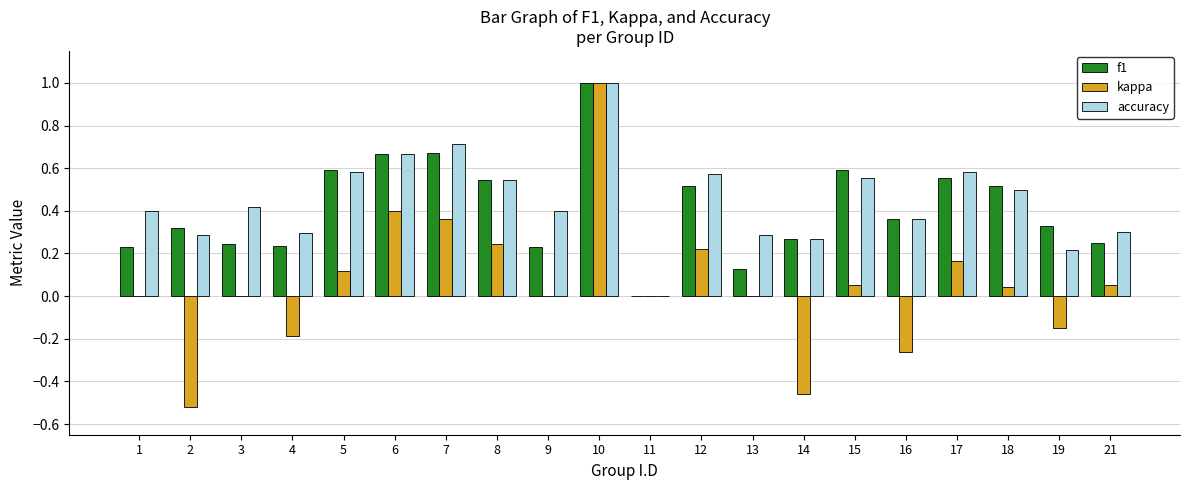

How many groups of bars are there?

20